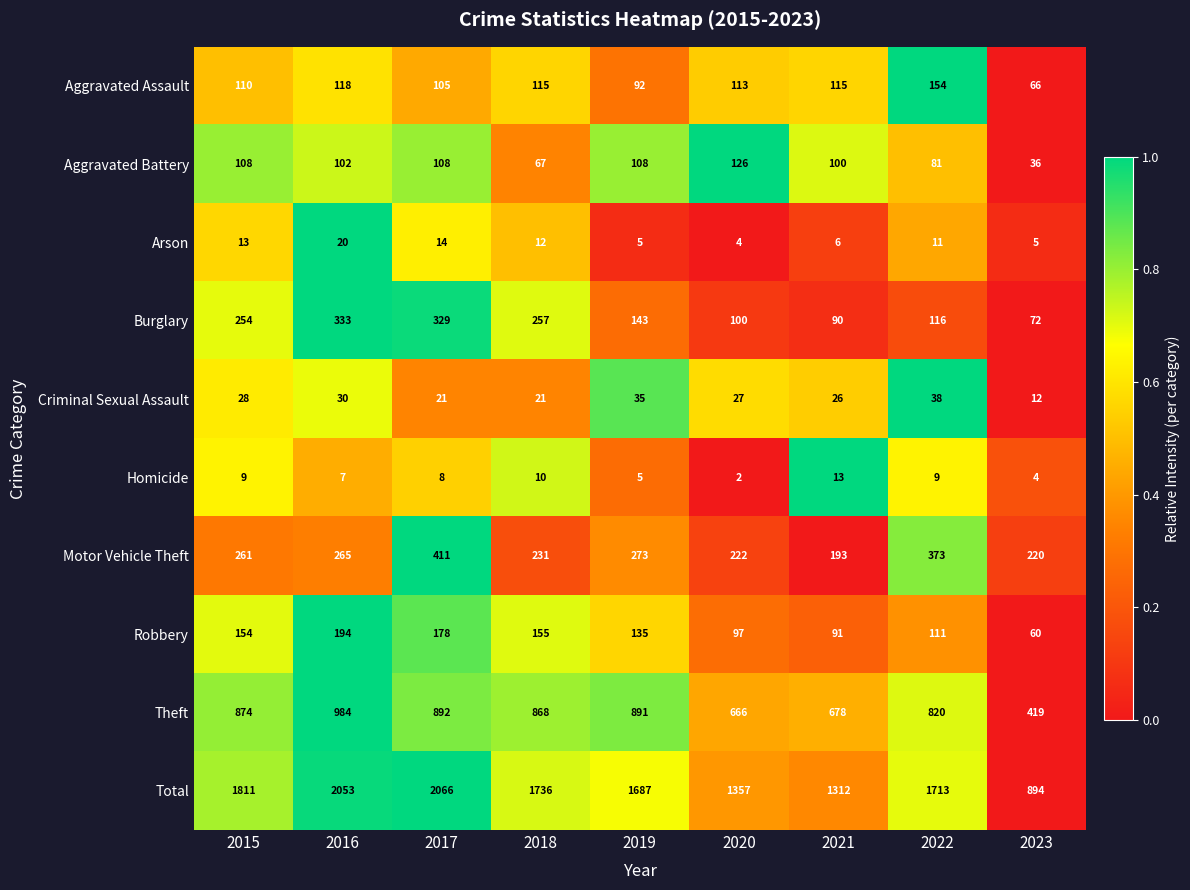

Between 2016 and 2020, which series saw the biggest shift?

Total